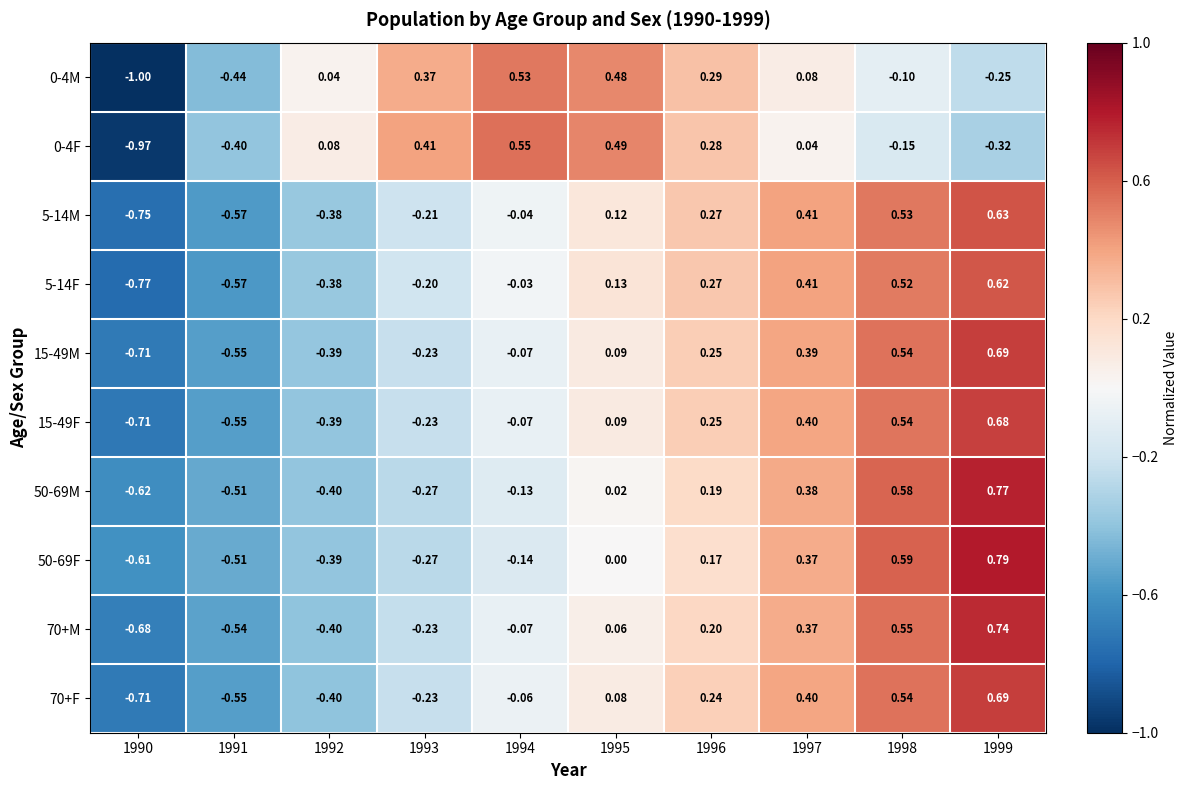

Is the value of 0-4F at 1999 greater than the value of 5-14M at 1994?

No